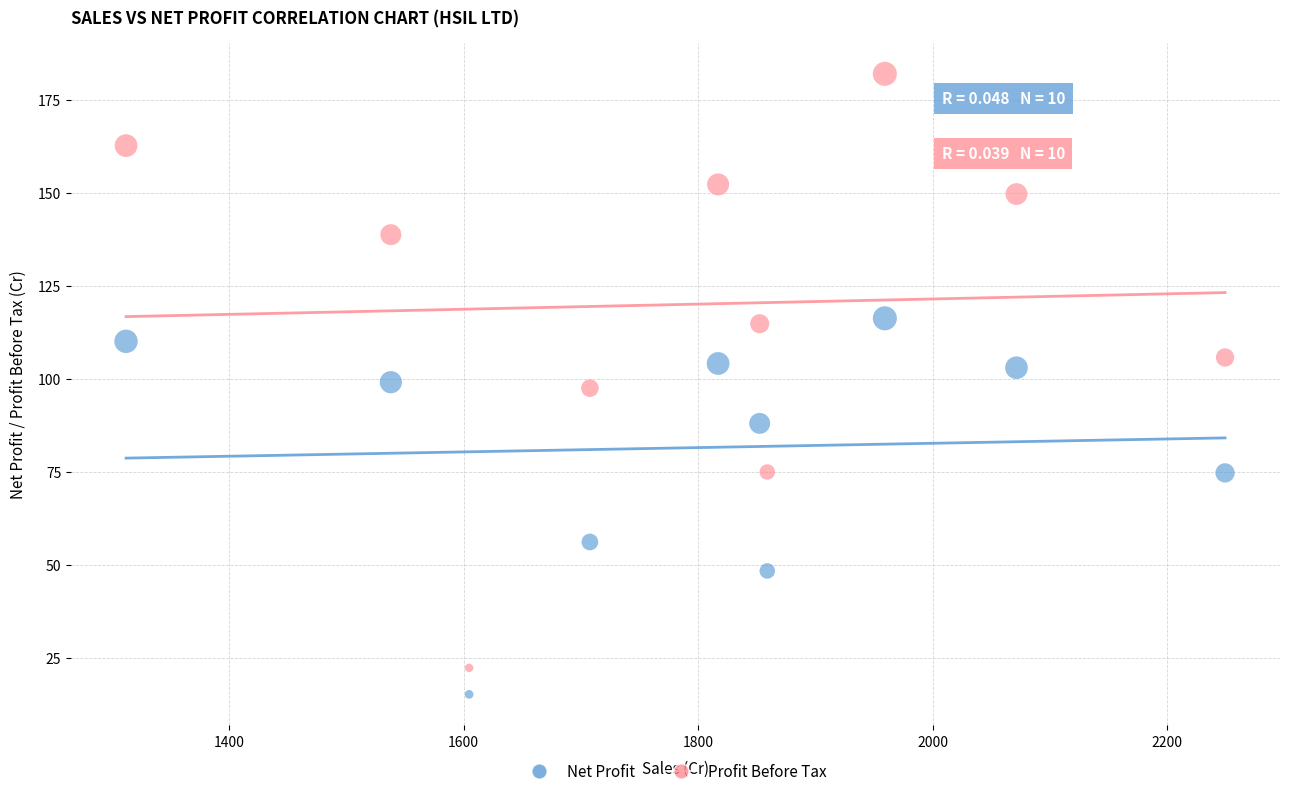

Across all data points, what is the range of Y values (max minus min)?

166.7